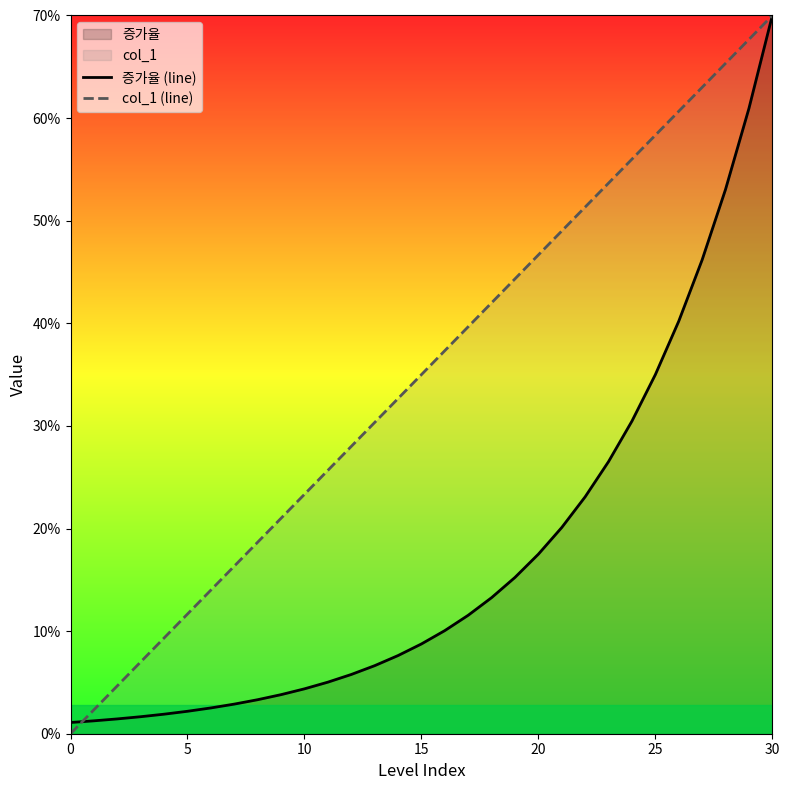

What is the average value of the 증가율 (line) series?

17.2